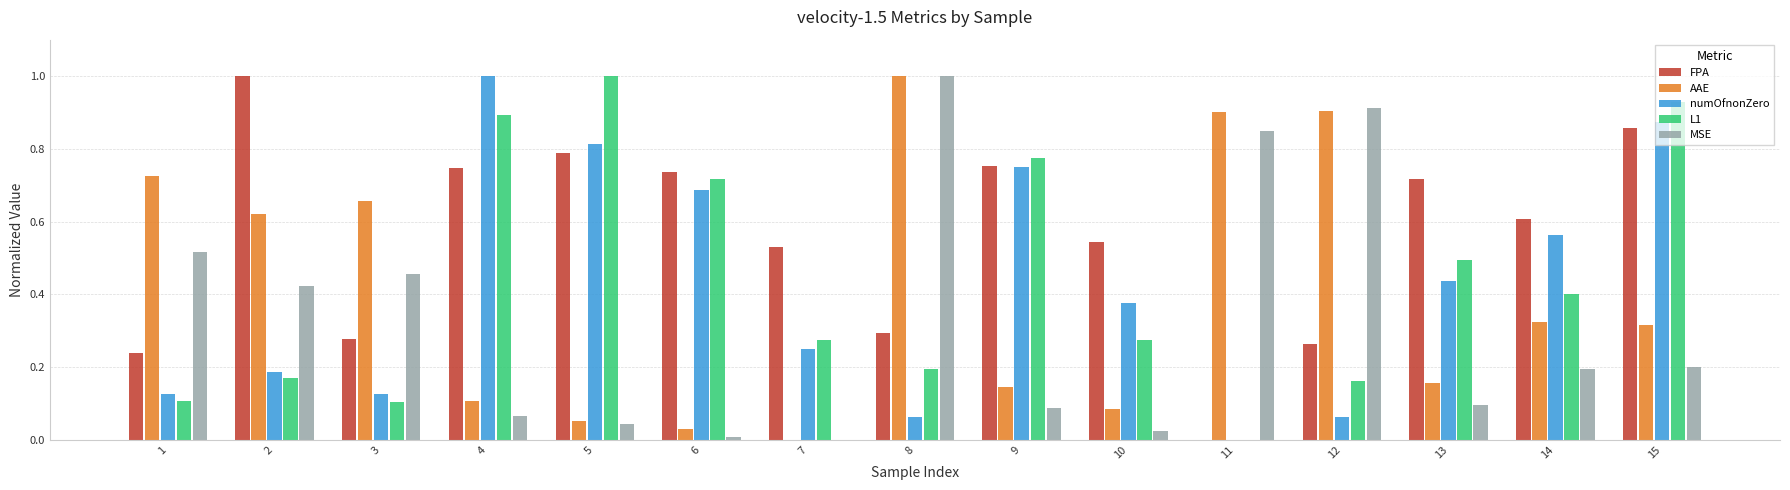

Which series has the largest total across all categories?

FPA